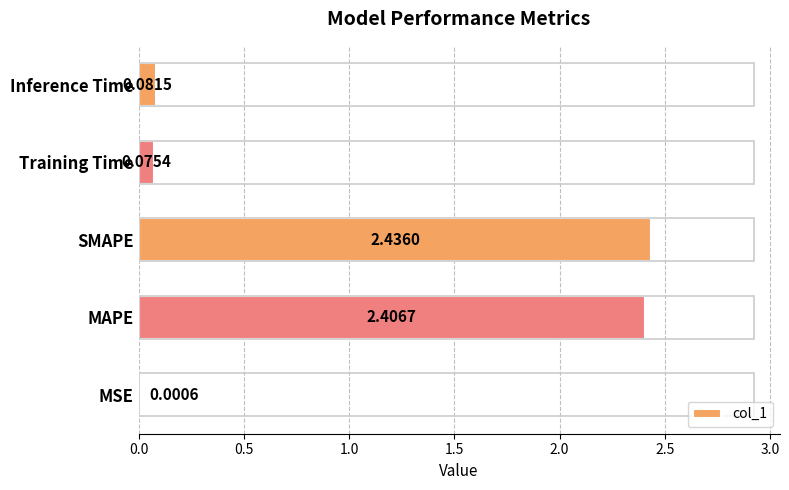

Which category has the highest value across all series?

SMAPE